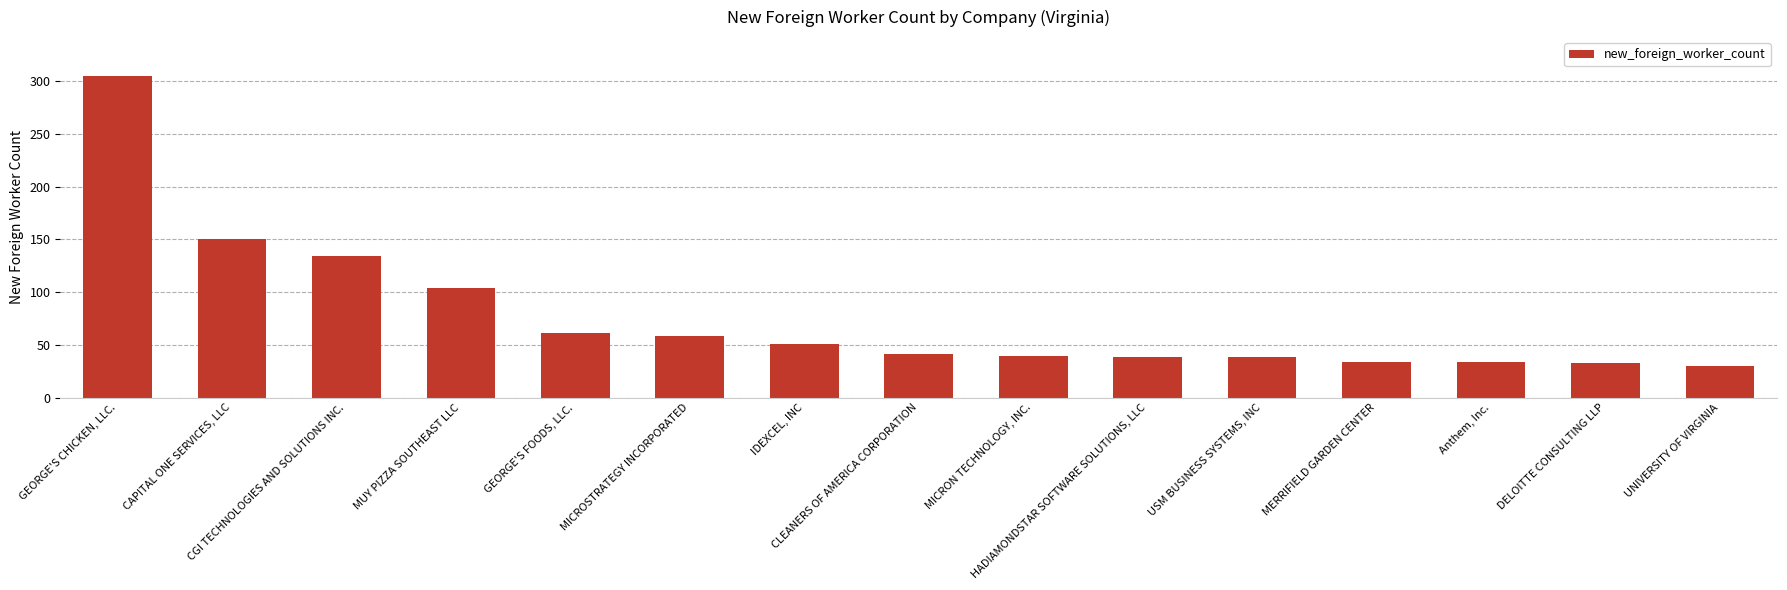

What is the average value?

77